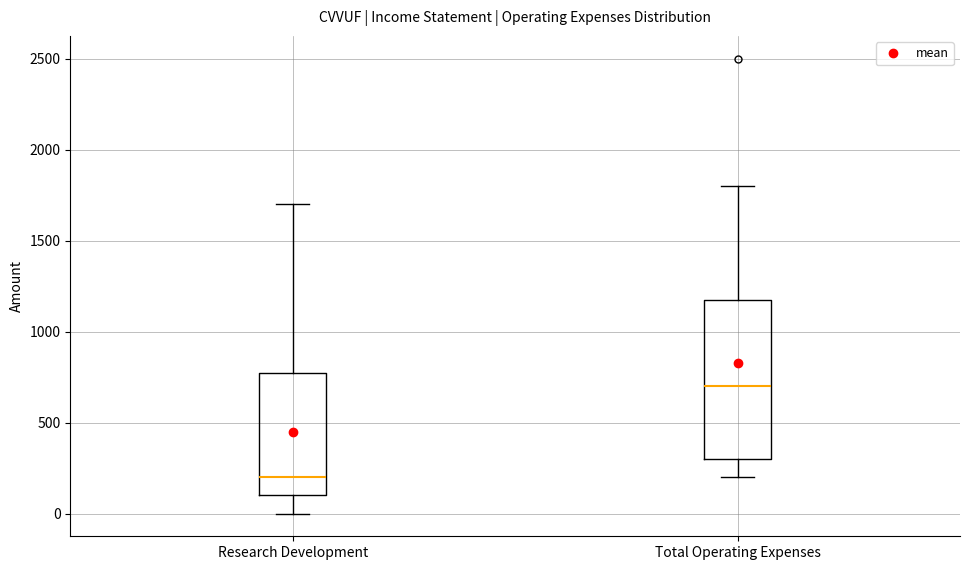

Where is the upper edge of the box for Total Operating Expenses on the y-axis? The values are not printed on the chart, so give them approximately, as read against the axis.

1200